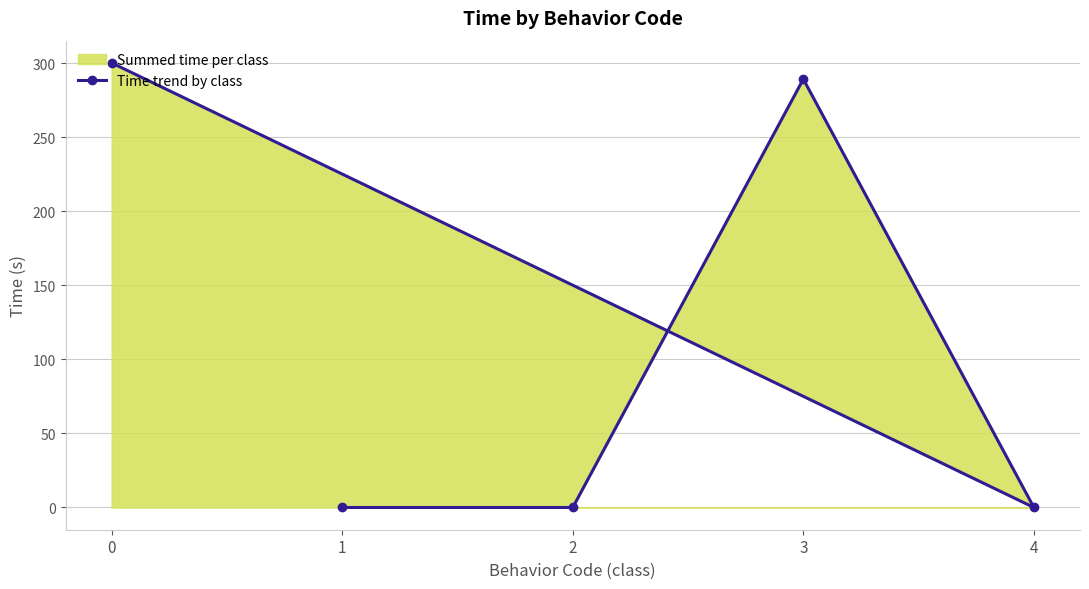

The value at 2 is 163.4. True or false?

False